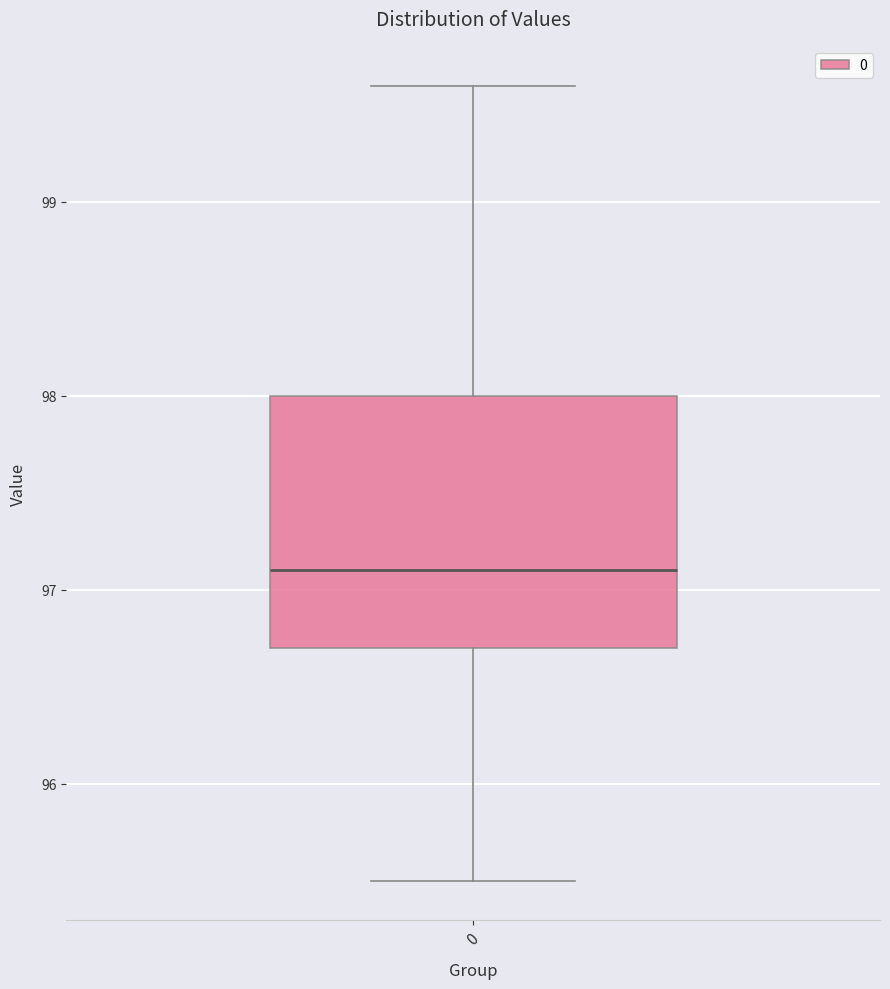

Where is the lower edge of the box at x = 0 on the y-axis? The values are not printed on the chart, so give them approximately, as read against the axis.

96.7